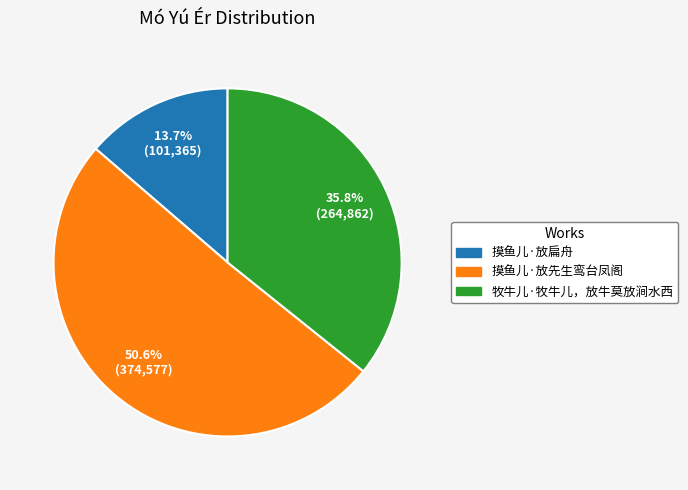

What percentage is the 摸鱼儿·放先生鸾台凤阁 slice, to the nearest percent?

51%